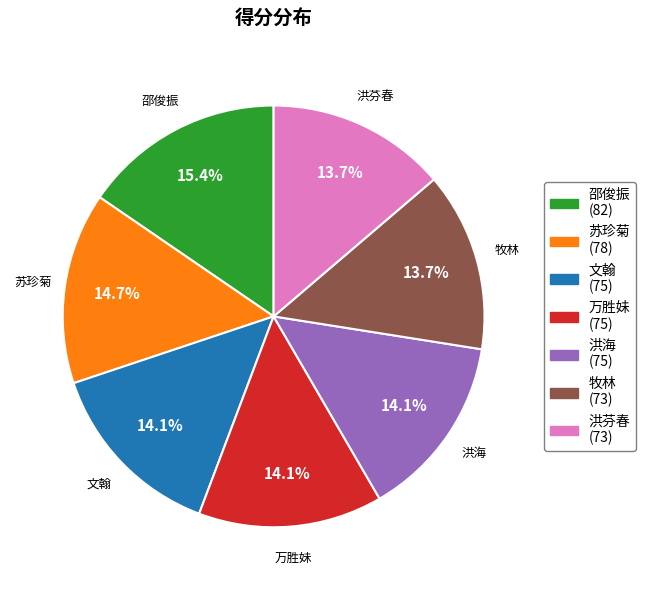

Which slice is the largest?

邵俊振